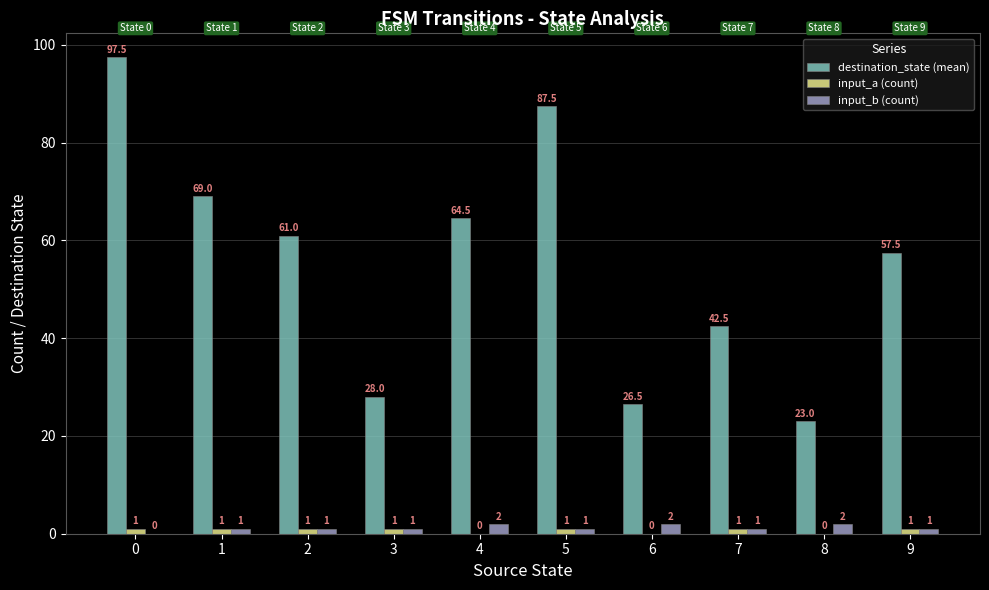

What is the average value of the destination_state (mean) series?

55.7